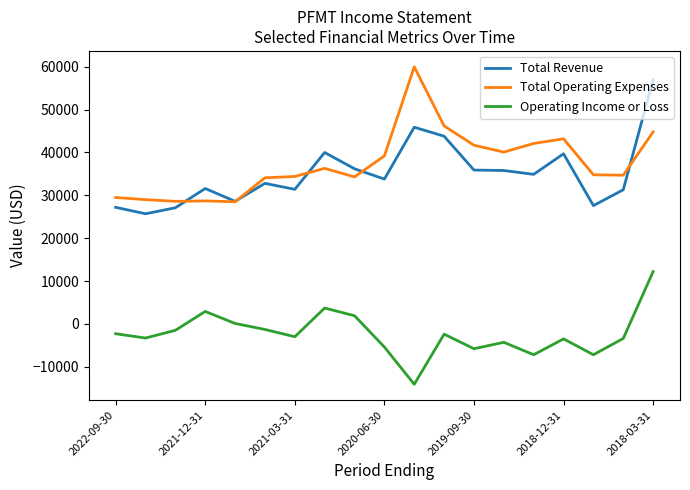

True or false: Total Revenue and Total Operating Expenses intersect in this chart.

True